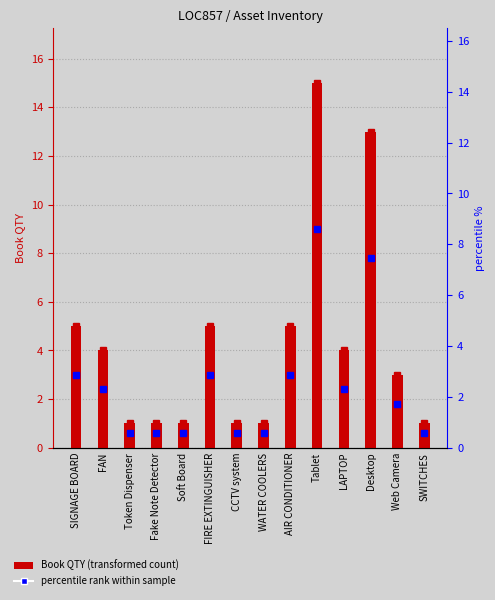

Rank the categories by percentile rank within sample value from highest to lowest.

Tablet, Desktop, SIGNAGE BOARD, FIRE EXTINGUISHER, AIR CONDITIONER, FAN, LAPTOP, Web Camera, Token Dispenser, Fake Note Detector, Soft Board, CCTV system, WATER COOLERS, SWITCHES